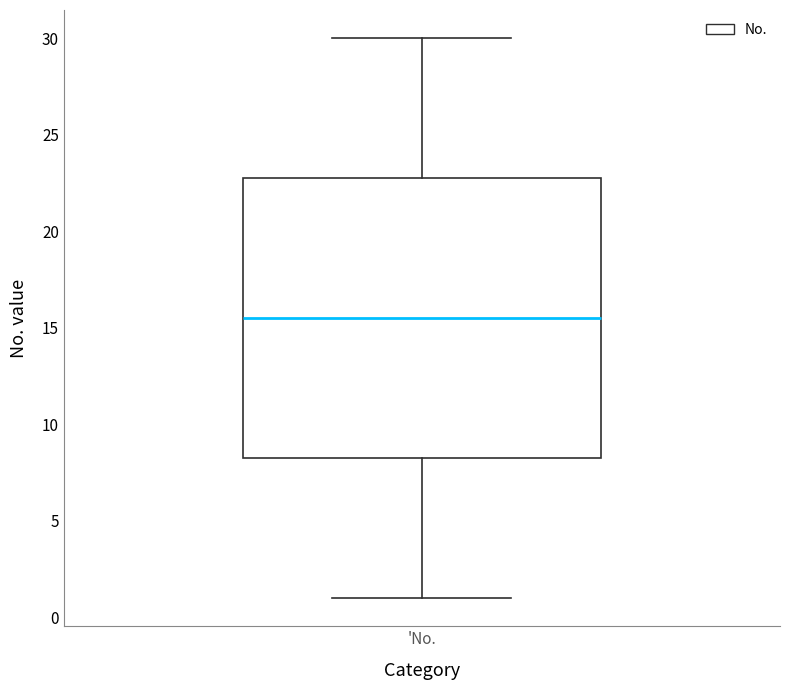

Read this box plot against the y-axis: the position of the median line, the range covered by the box, and the ends of both whiskers. The values are not printed on the chart, so give them approximately, as read against the axis.

median 15.5, box 8.5 to 23.0, whiskers 1.0 to 30.0